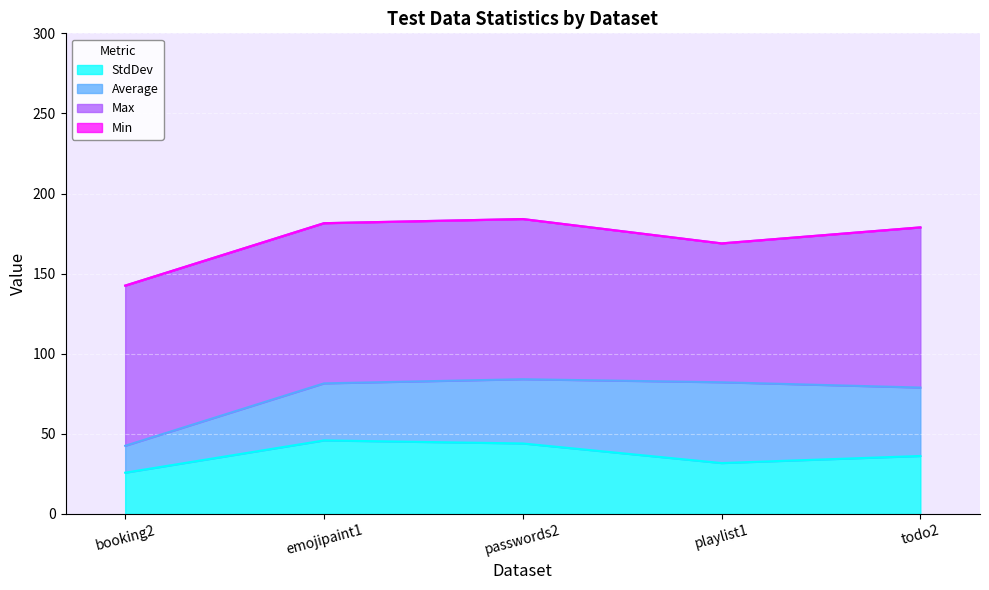

At which category is the sum across all series the highest?

testdata/passwords2/